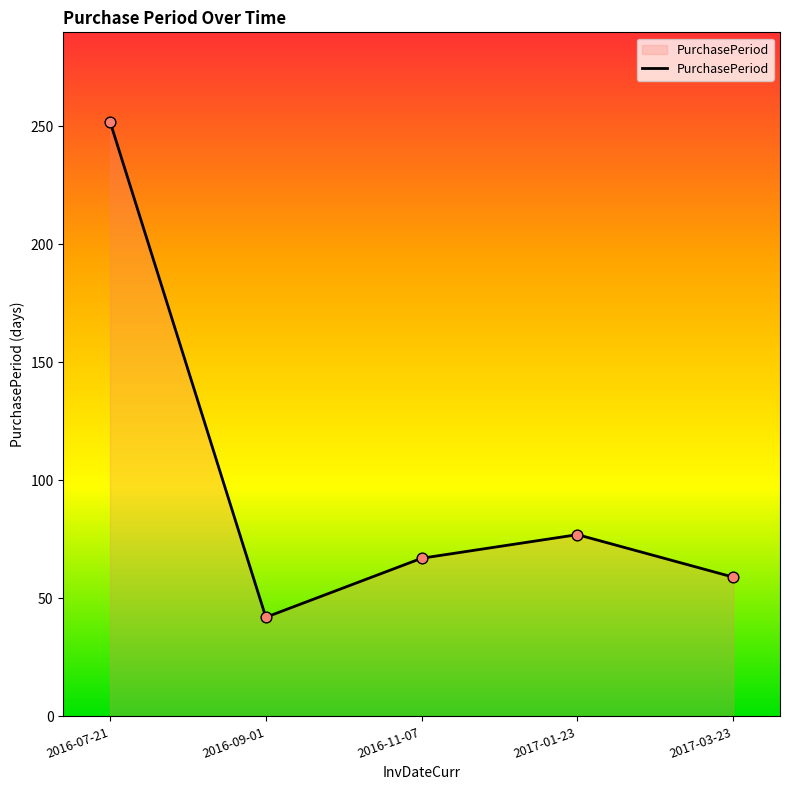

Approximately how many times larger is the value at 2016-11-07 compared to 2017-01-23?

0.9